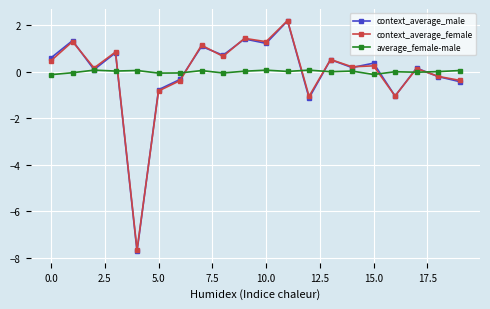

How many values in context_average_female are above zero?

13